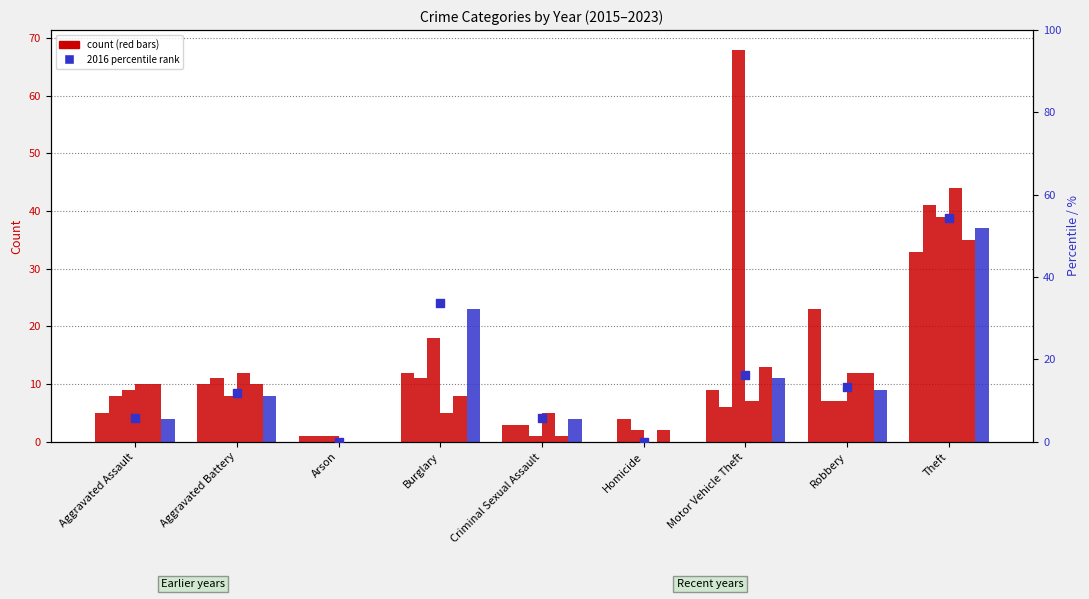

Which has a higher value, Arson or Burglary?

Burglary